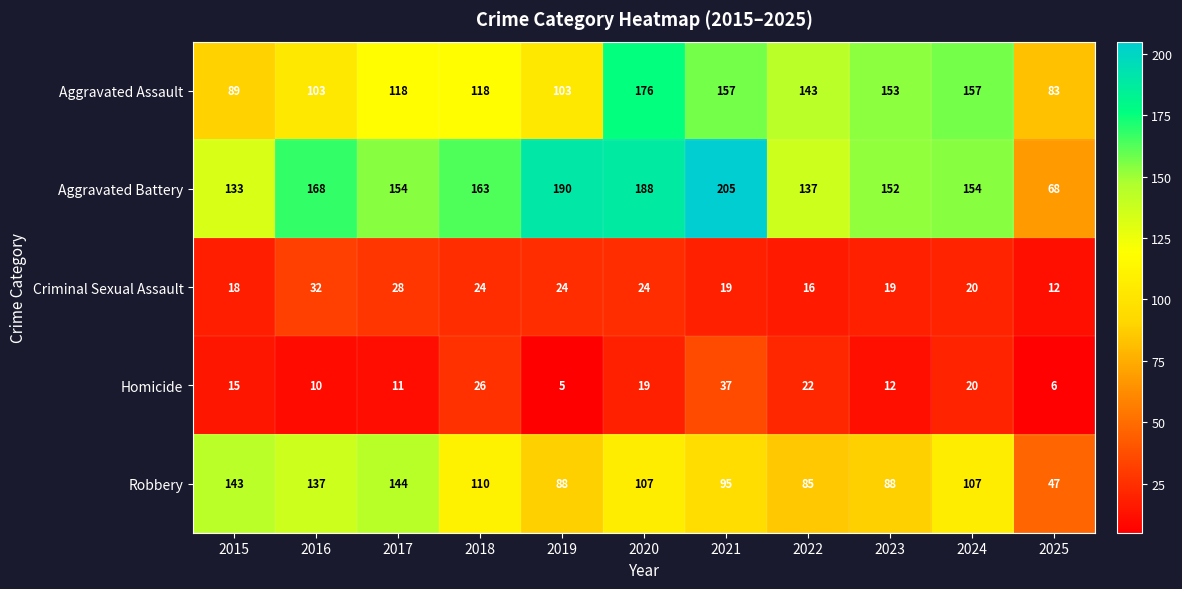

At how many categories does at least one series exceed 144?

8